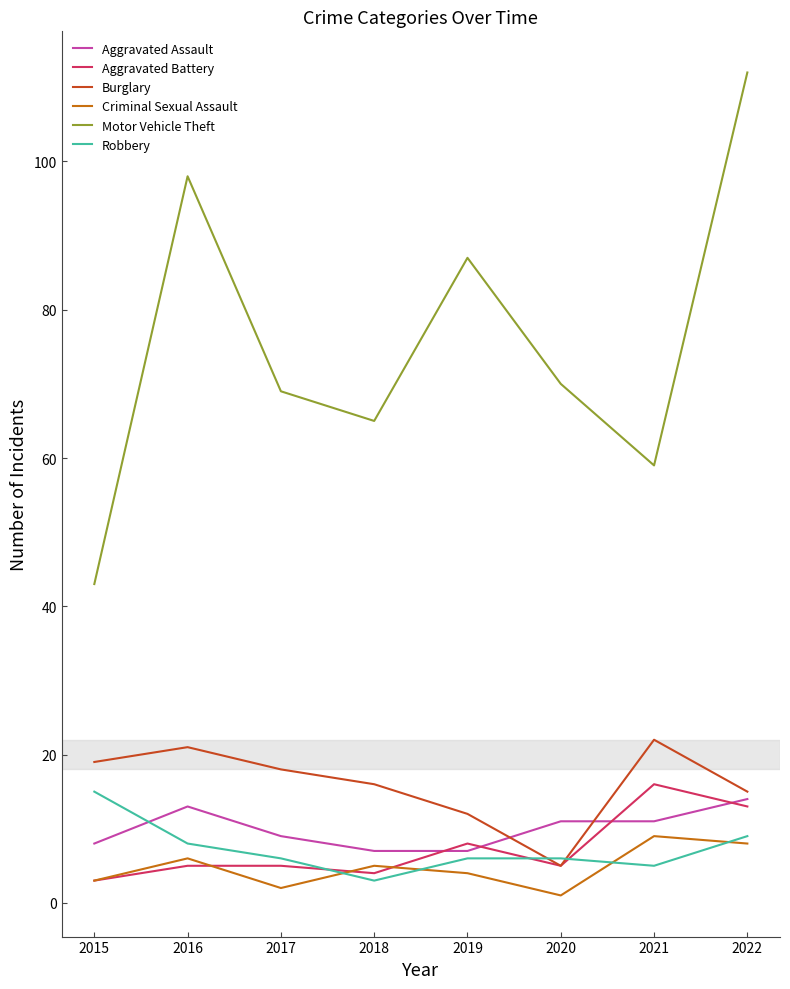

What is the spread (max minus min) of values at 2015?

40